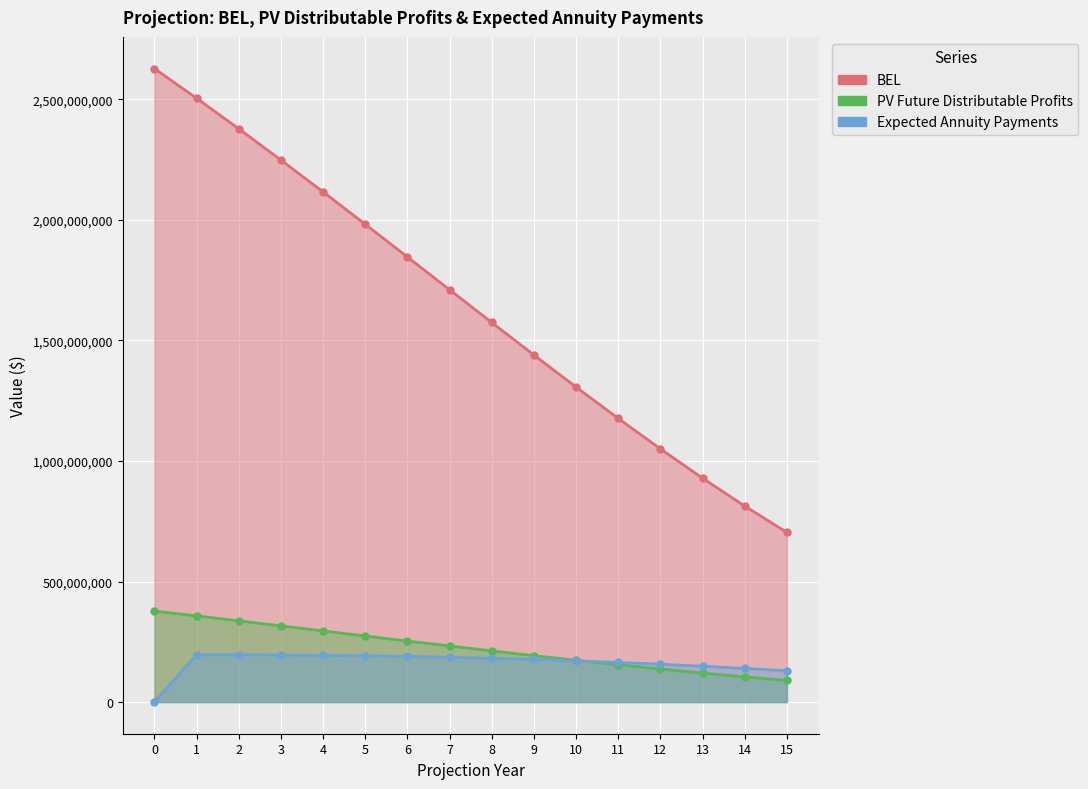

What is the approximate value of BEL at 13?

928768000.0